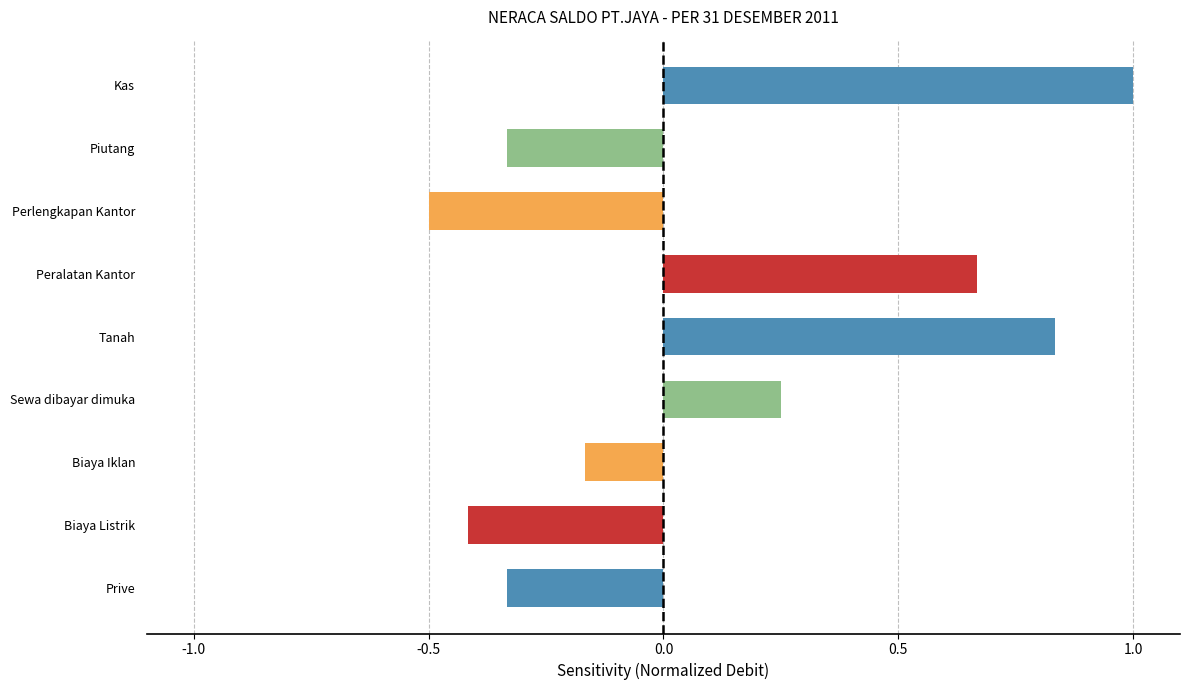

Between Kas and Prive, which is larger?

Kas